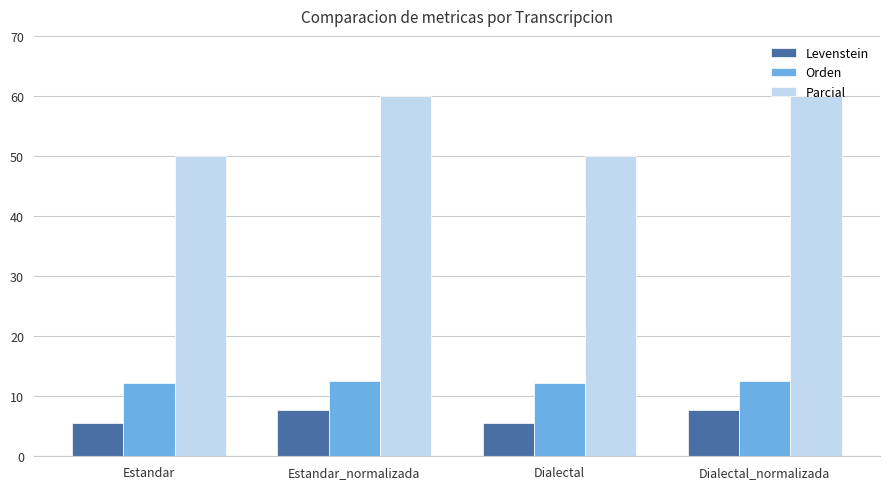

Between Estandar and Dialectal_normalizada, which series saw the biggest shift?

Parcial